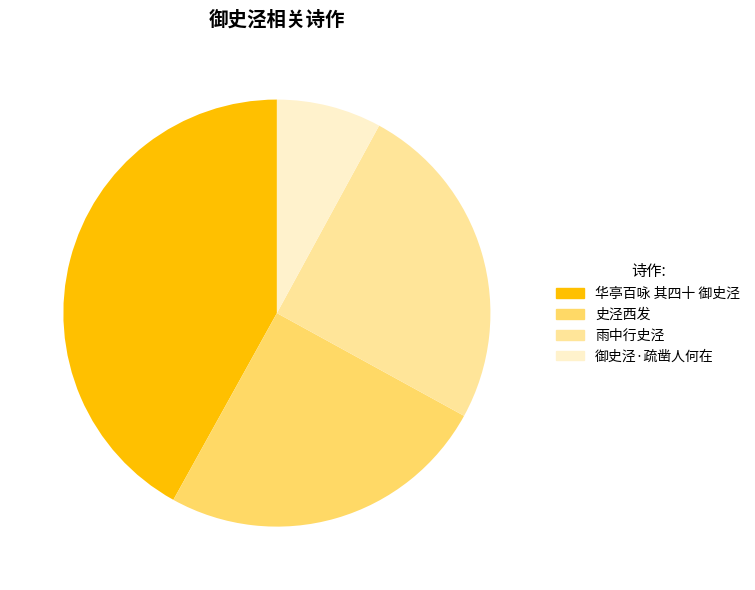

Does 华亭百咏 其四十 御史泾 account for over 50% of the chart?

No